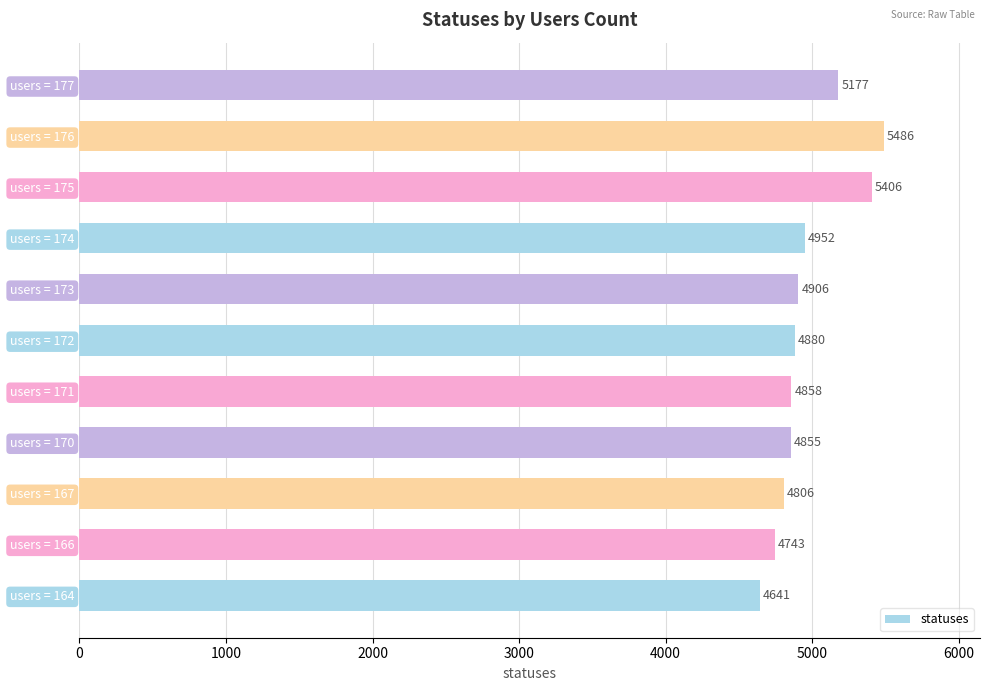

True or false: the data shows 2098 at users = 171.

False